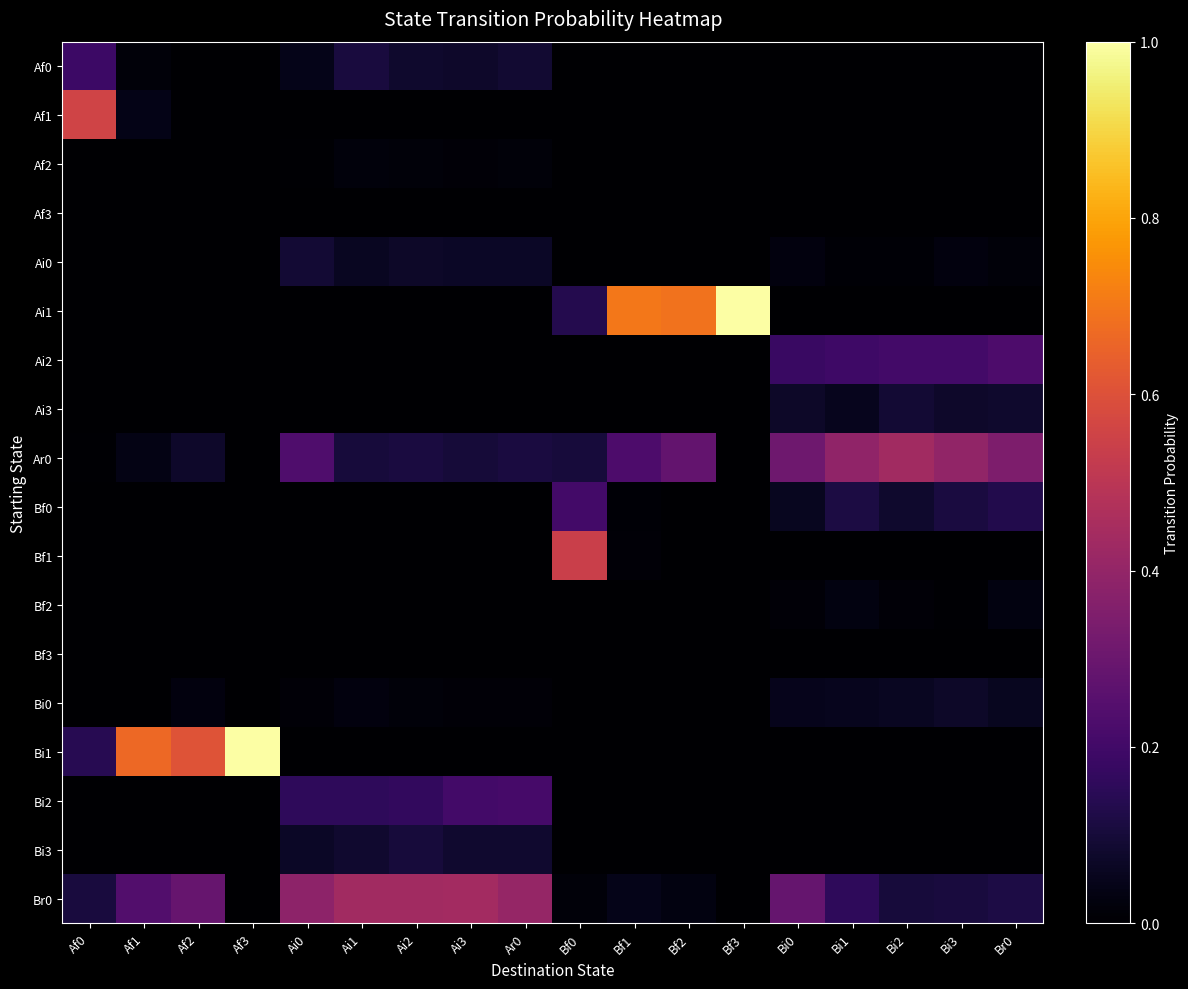

Which has a higher value, Bi1 or Bf2?

Bi1